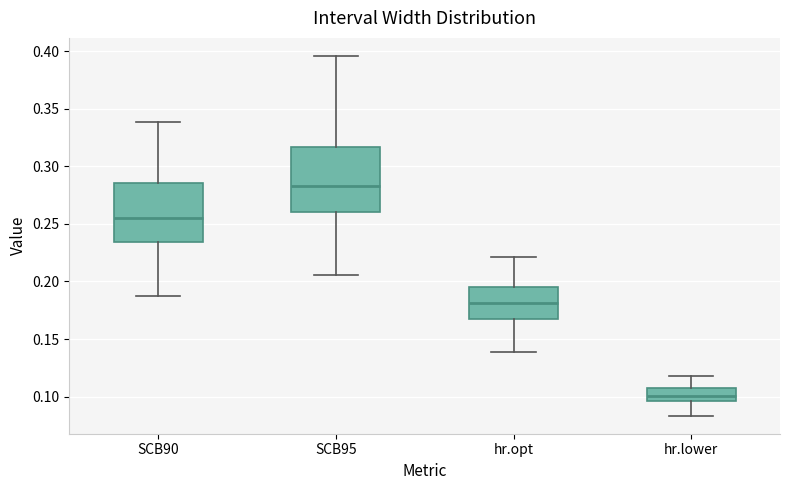

Which box's median line is the highest?

SCB95